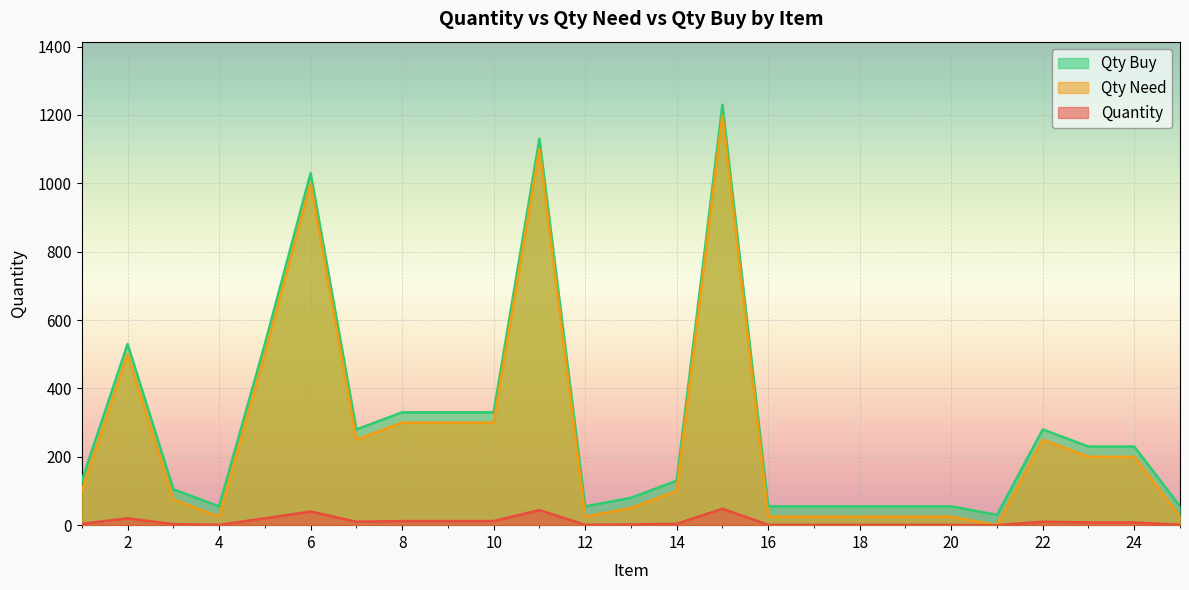

At which label does Quantity reach its peak?

15